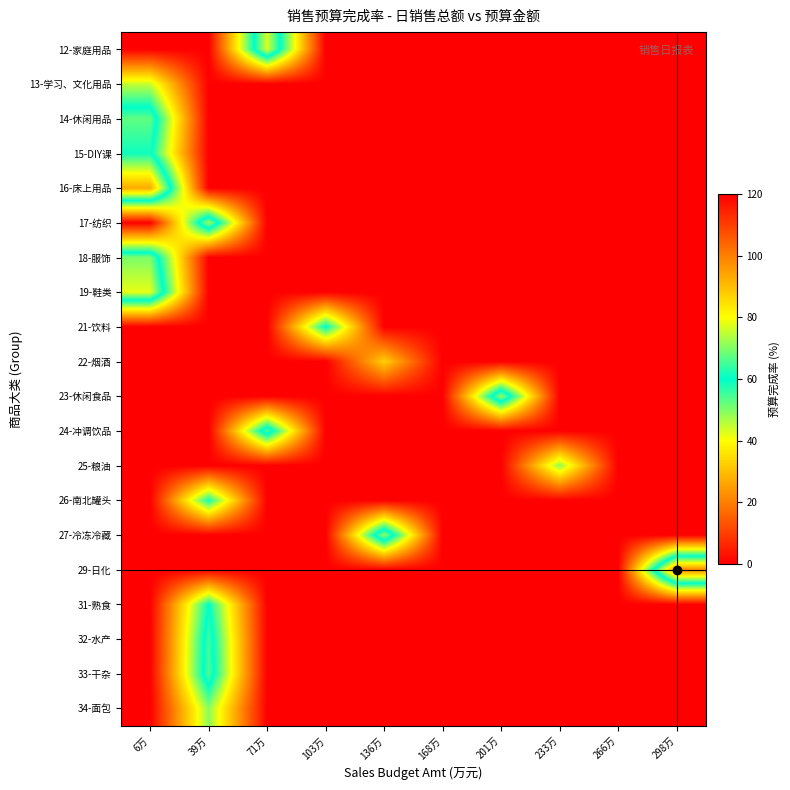

What is the total value across all series at 136万?

104.5